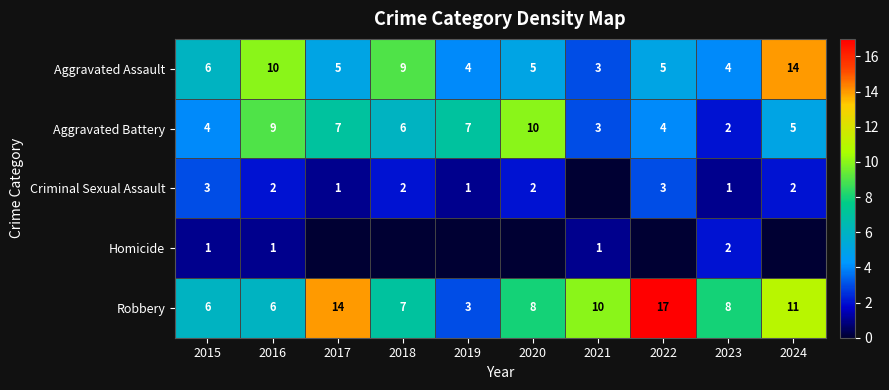

What is the difference between the maximum and minimum values in the Aggravated Assault series?

11